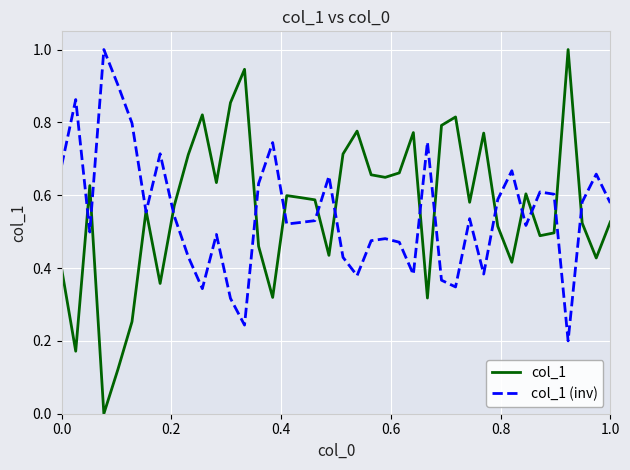

How many values in col_1 are above zero?

39